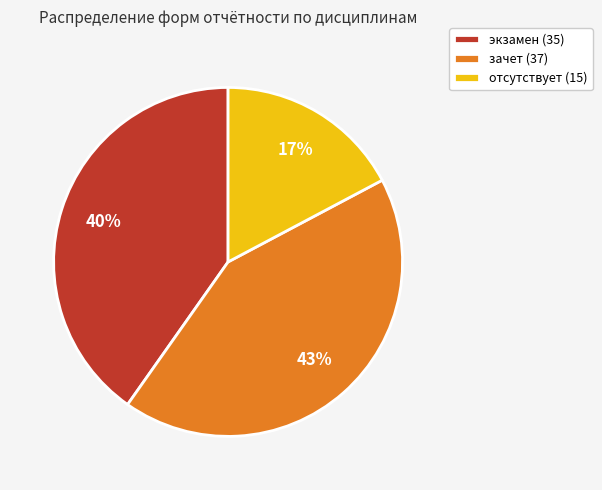

Rank the categories by value from highest to lowest.

зачет, экзамен, отсутствует